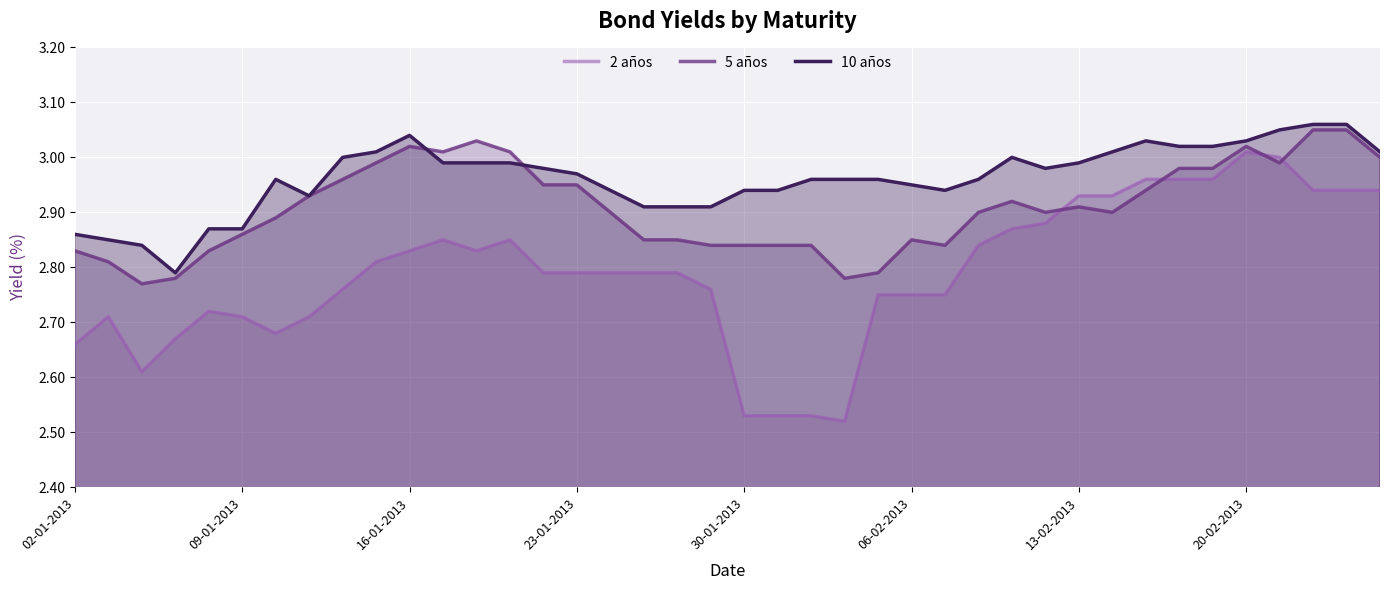

What is the maximum value shown in the chart?

3.1